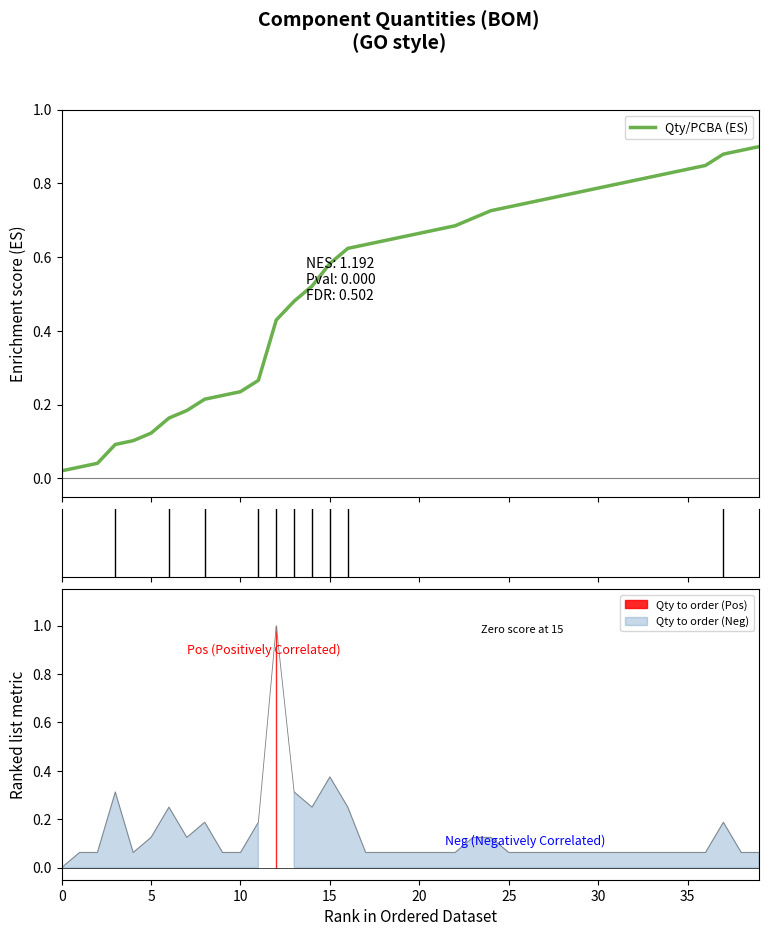

What is the value of the 22nd point from the left?

0.7